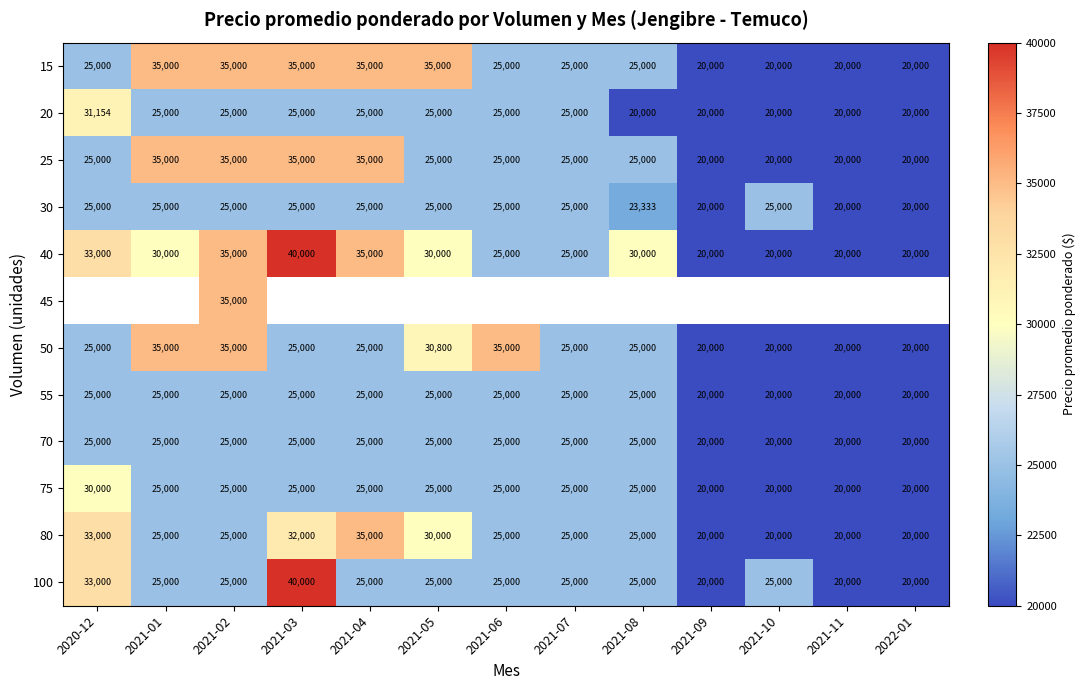

The 20 series shows 25000 at 2021-03. True or false?

True